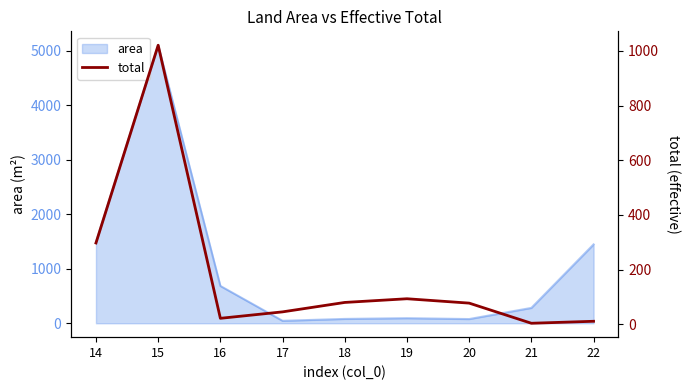

The value of area at 14 is 586.0. True or false?

False